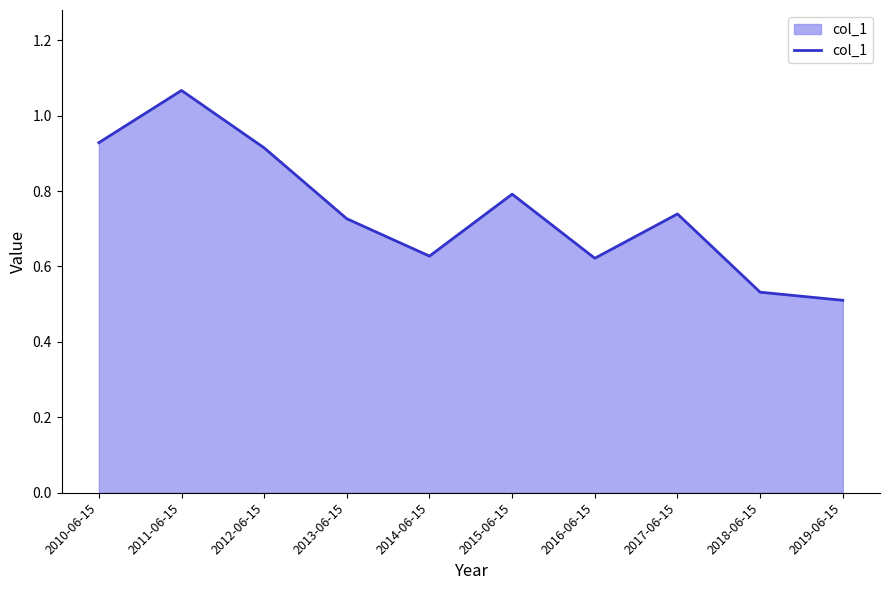

Read the value at 2015-06-15.

0.8